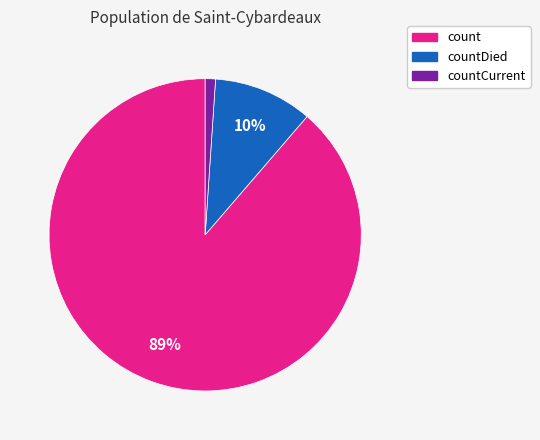

Is count the majority of the pie?

Yes